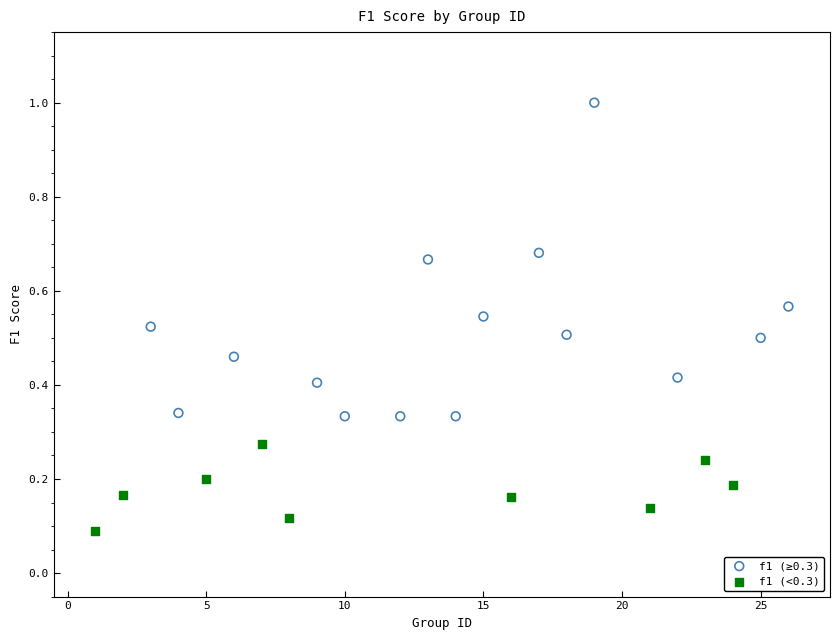

Which series contains the lowest Y value?

f1 (<0.3)